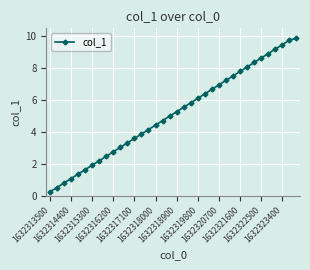

What is the maximum value shown in the chart?

9.9